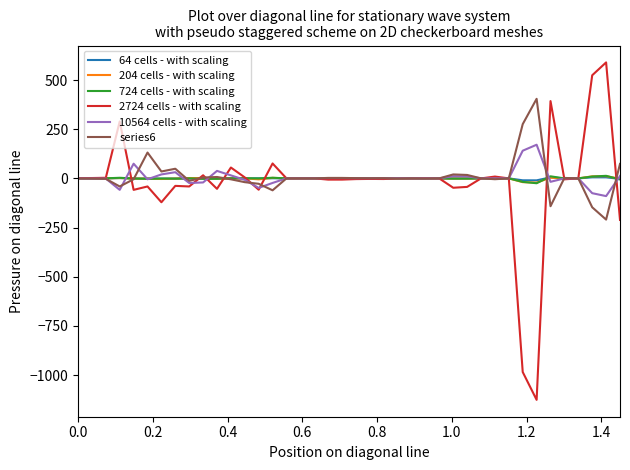

What is the maximum value shown in the chart?

589.7